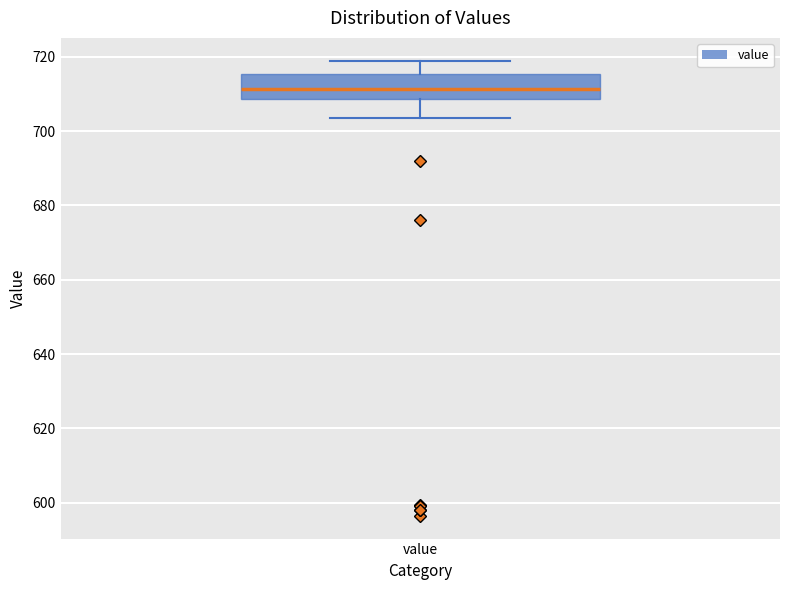

Read this box plot against the y-axis: the position of the median line, the range covered by the box, and the ends of both whiskers. The values are not printed on the chart, so give them approximately, as read against the axis.

median 712, box 708 to 716, whiskers 704 to 718